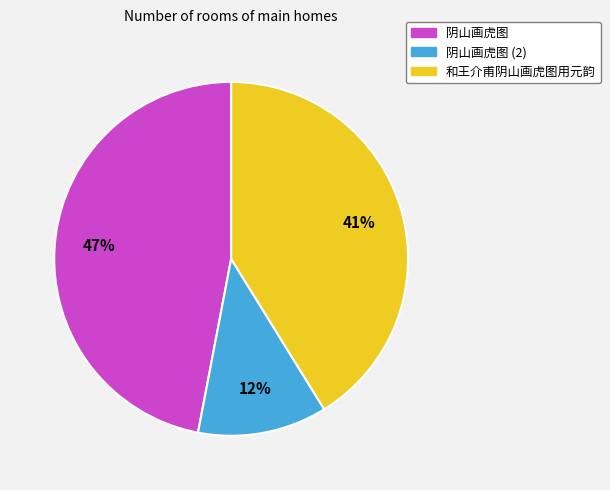

What is the smallest slice in the pie chart?

阴山画虎图 (2)